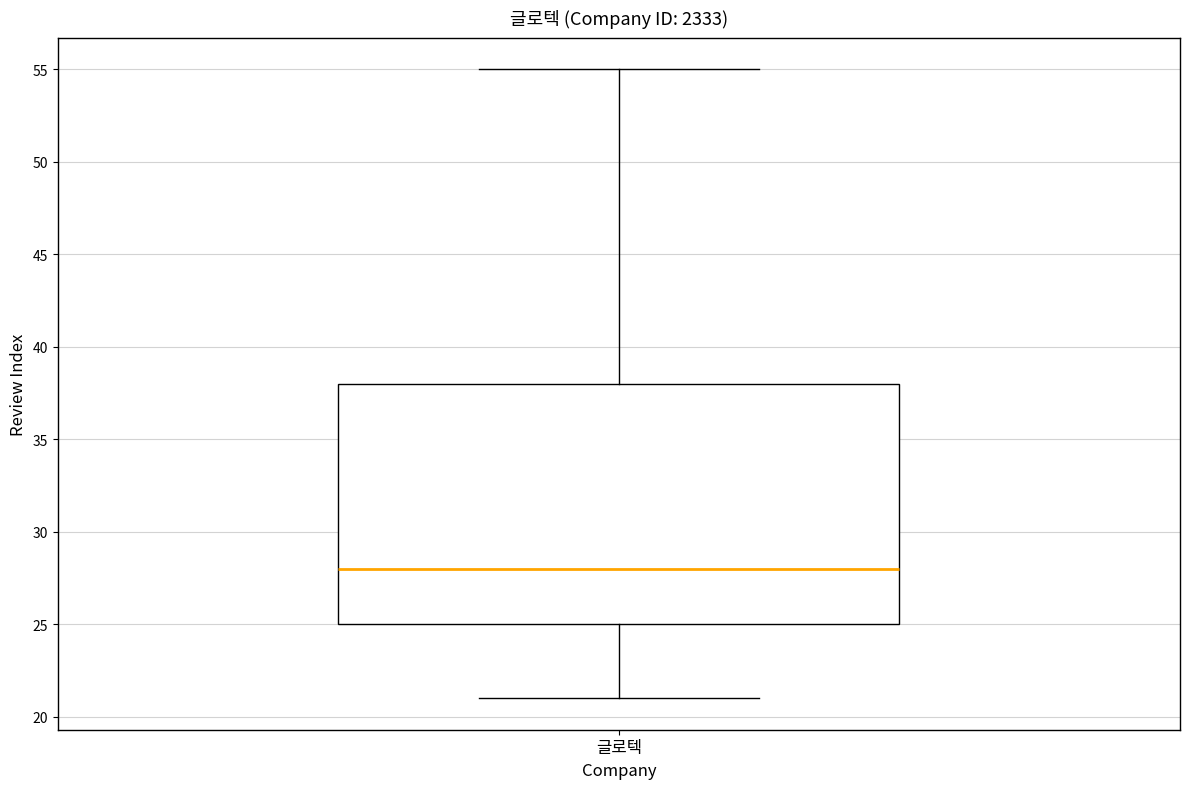

Read this box plot against the y-axis: the position of the median line, the range covered by the box, and the ends of both whiskers. The values are not printed on the chart, so give them approximately, as read against the axis.

median 28, box 25 to 38, whiskers 21 to 55